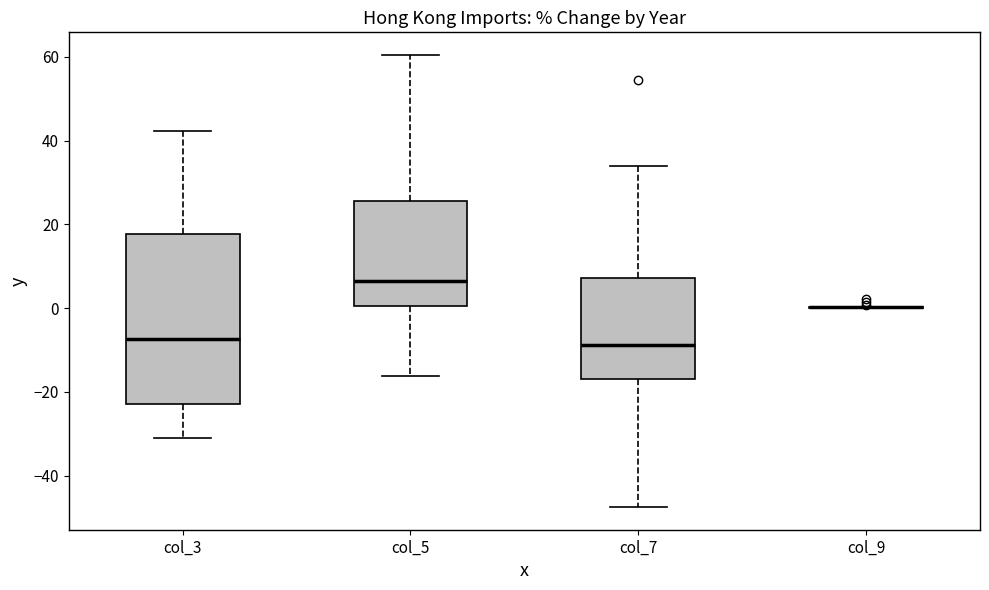

Reading left to right, read every box against the y-axis: the position of its median line, the range the box covers, and the ends of its whiskers. The values are not printed on the chart, so give them approximately, as read against the axis.

col_3: median -8, box -22 to 18, whiskers -32 to 42
col_5: median 6, box 0 to 26, whiskers -16 to 60
col_7: median -8, box -16 to 8, whiskers -48 to 34
col_9: box collapsed to a line at 0, whiskers 0 to 0